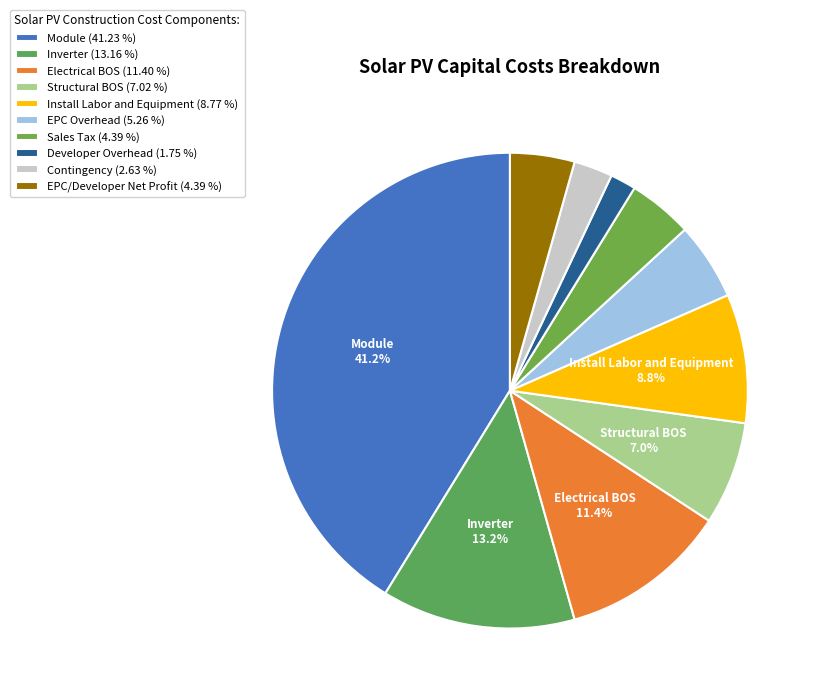

Is it true that EPC Overhead is 12% of the pie?

False